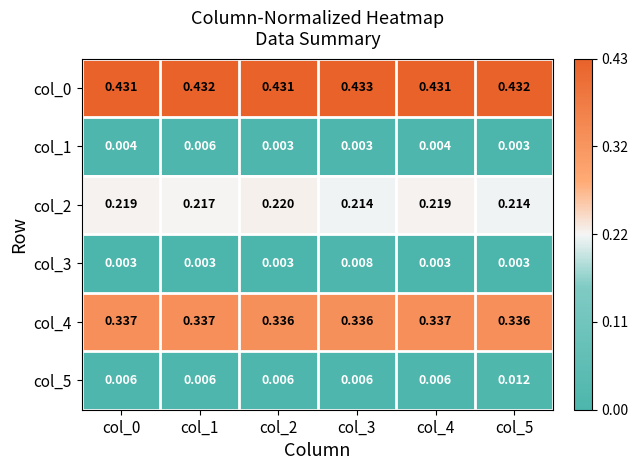

Is the value of col_1 at col_3 greater than the value of col_5 at col_3?

No